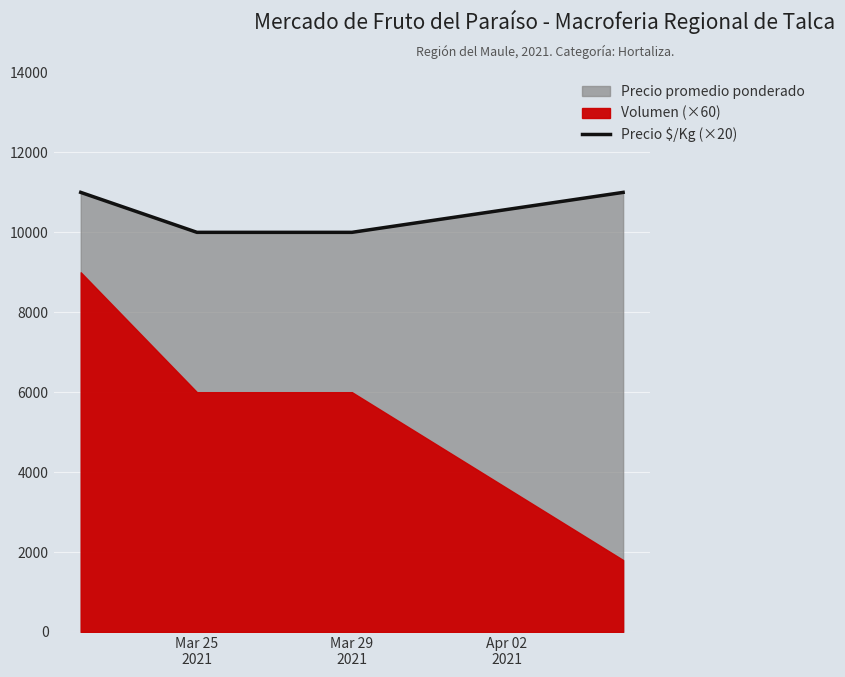

True or false: Precio $/Kg (×20) has more than 2 points higher than both neighbors.

False